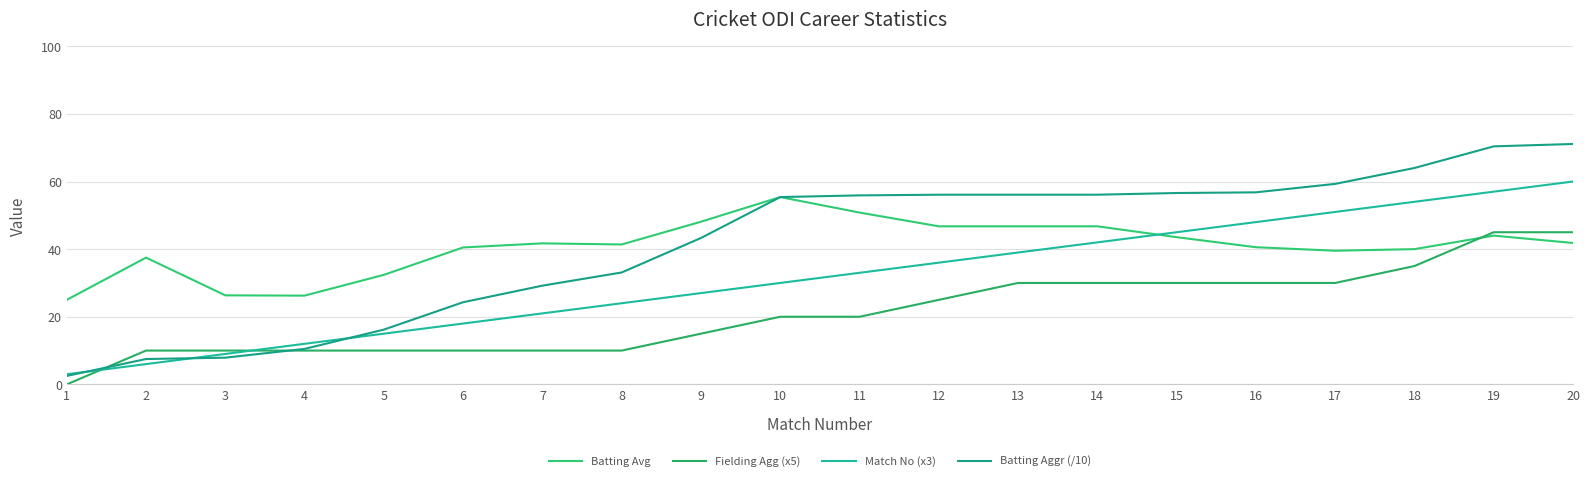

What is the total value across all series at 2?

61.0